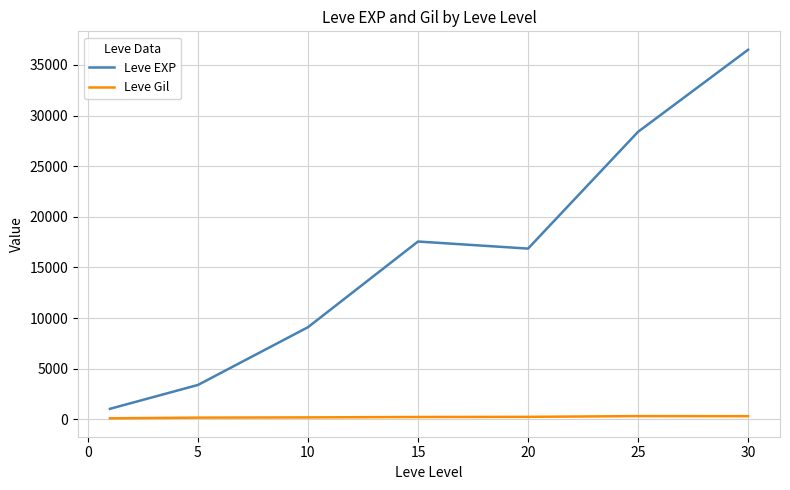

List the series in order of their peak value, lowest first.

Leve Gil, Leve EXP